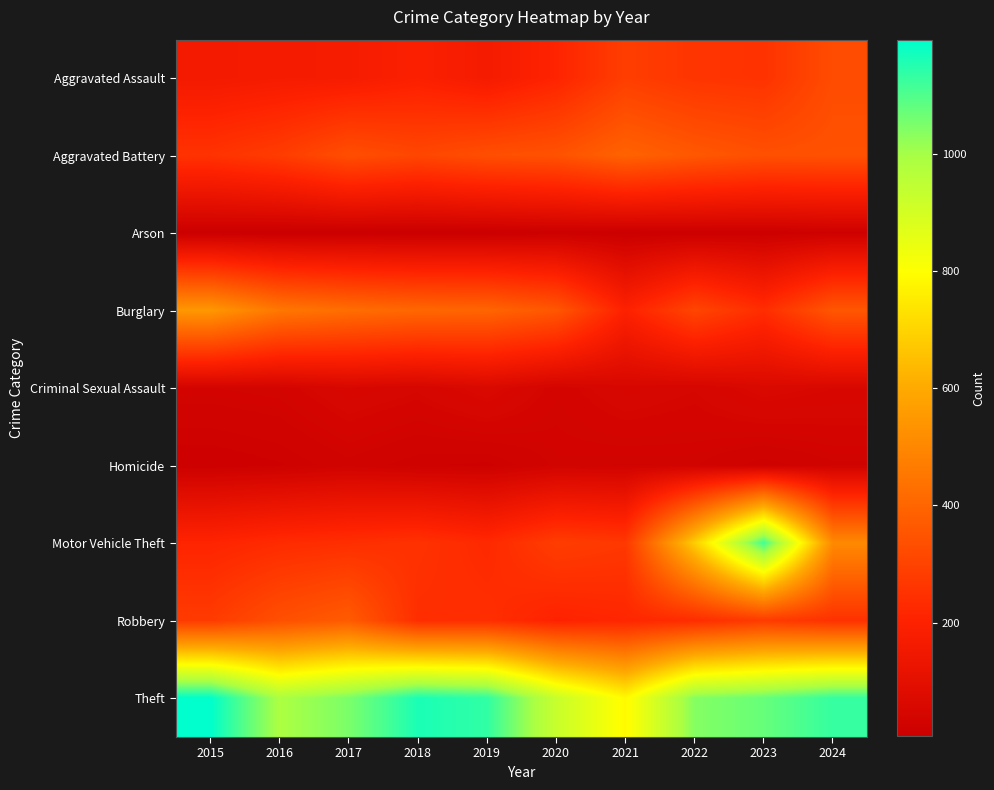

What is the total value across all series at 2024?

3018